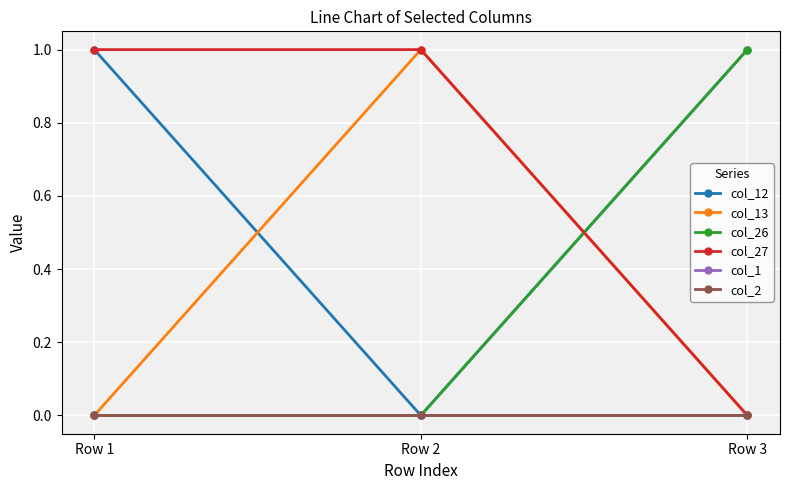

Reading left to right, extract all data points from this chart.

col_12: 1	0	1
col_13: 0	1	0
col_26: 0	0	1
col_27: 1	1	0
col_1: 0	0	0
col_2: 0	0	0